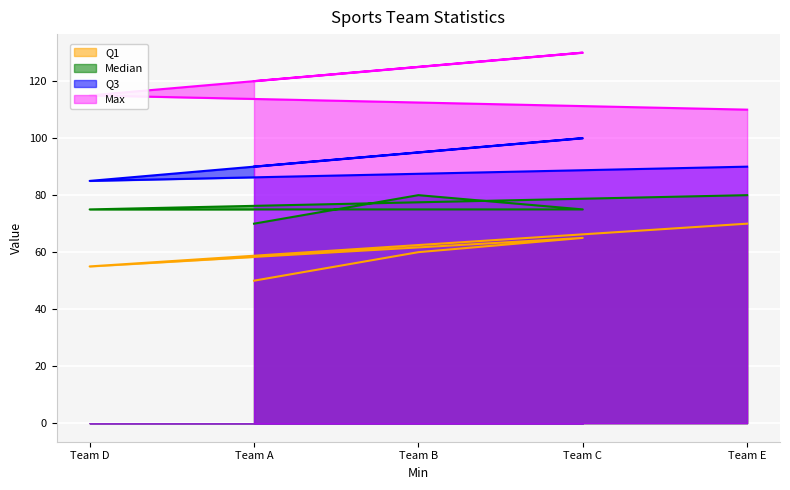

How many interior local valleys does the Q1 series have?

1